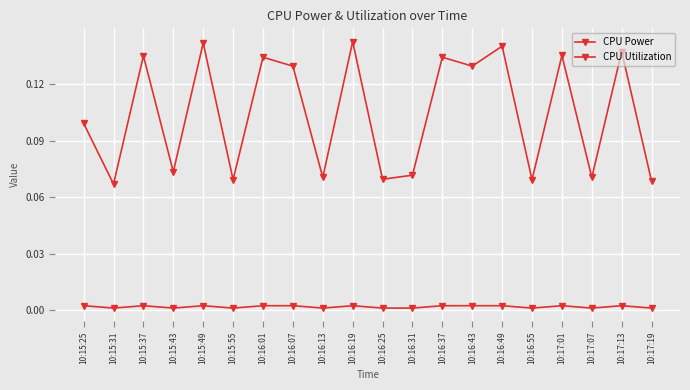

Which series has the largest total across all categories?

CPU Power